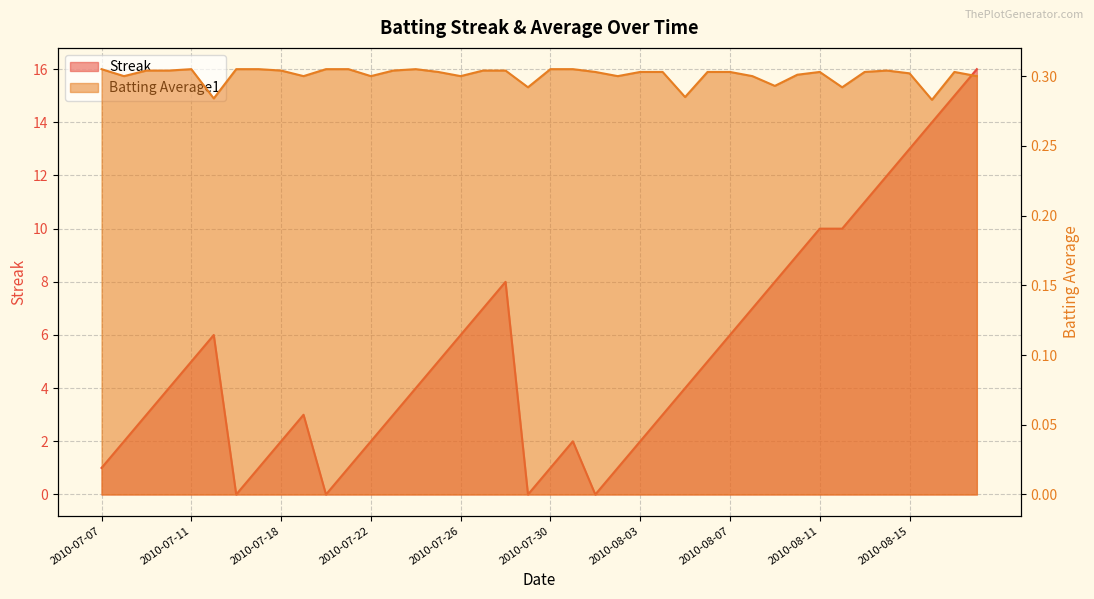

How many data points does each series have?

40